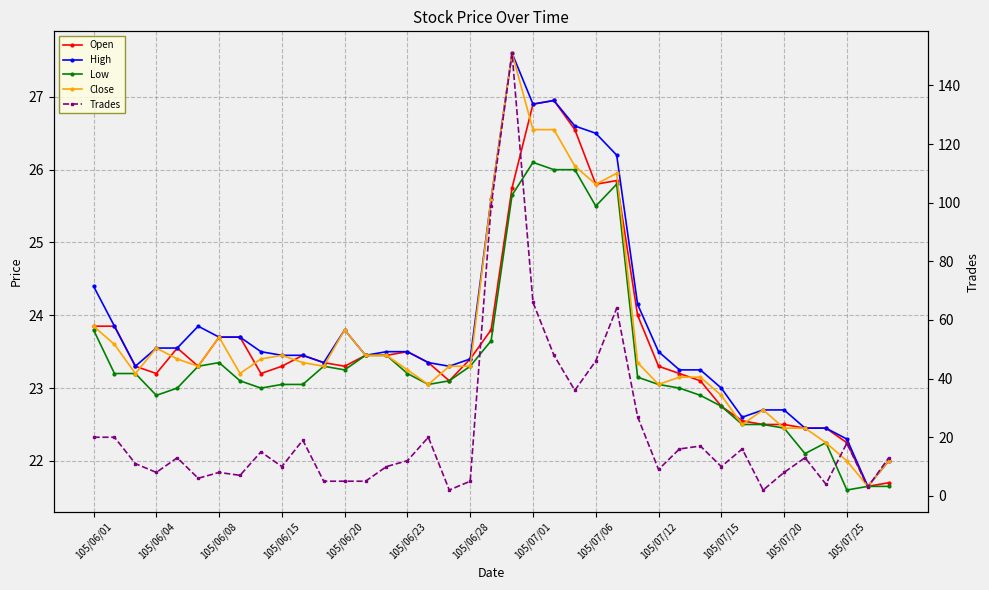

How many data points in Trades are less than 13?

19